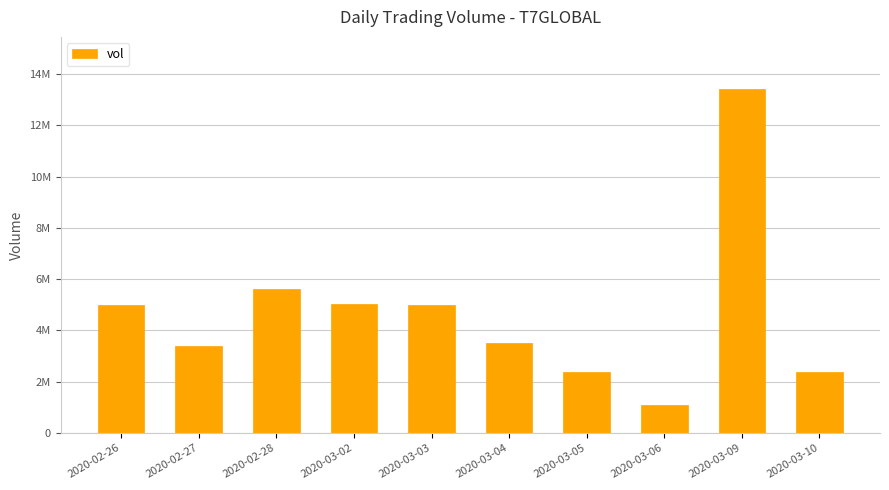

Rank the categories by value from highest to lowest.

2020-03-09, 2020-02-28, 2020-03-02, 2020-03-03, 2020-02-26, 2020-03-04, 2020-02-27, 2020-03-05, 2020-03-10, 2020-03-06